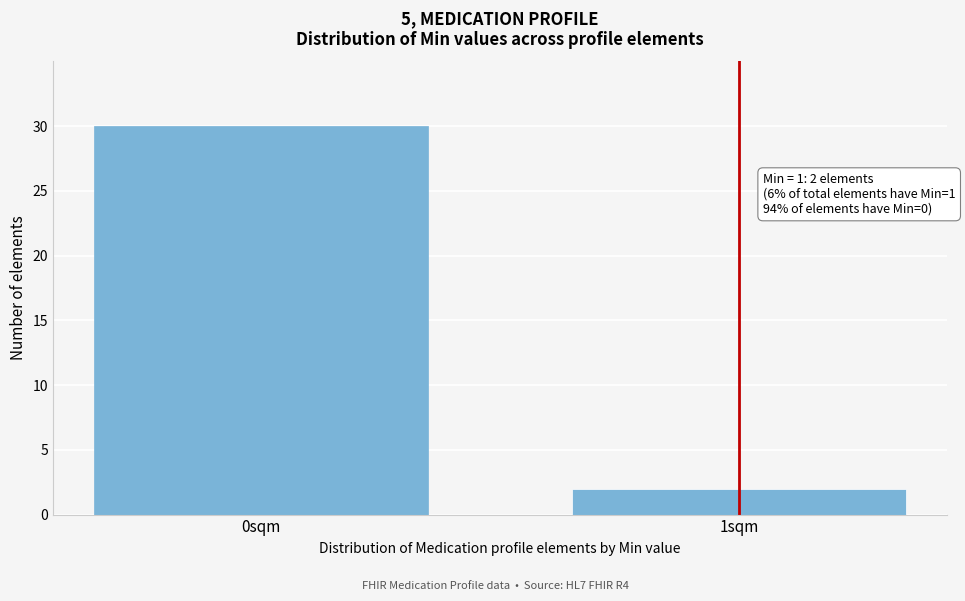

Reading left to right, list all the values displayed in this chart.

0sqm=30	1sqm=2